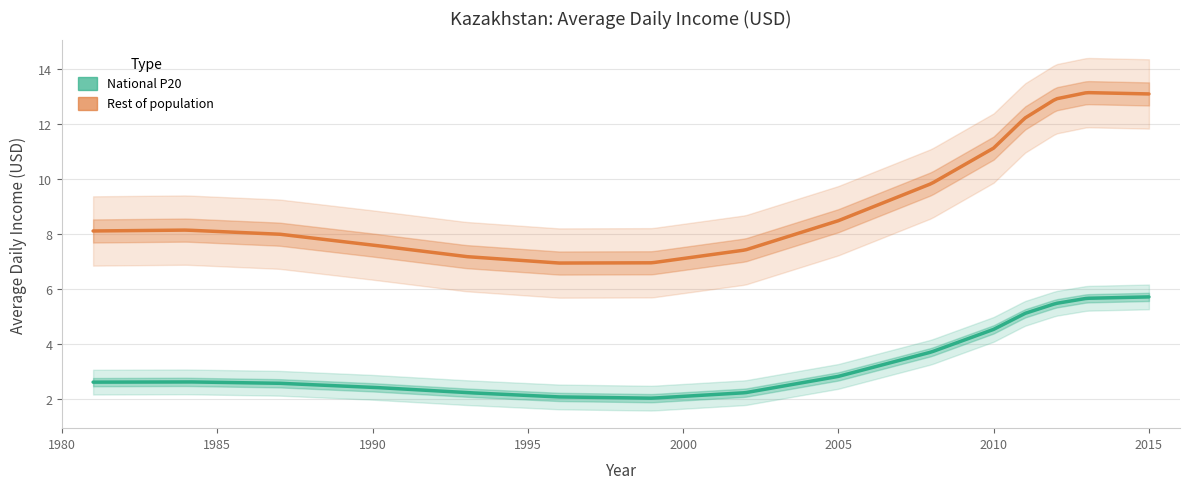

What are all the series names shown in the legend?

National P20, Rest of population